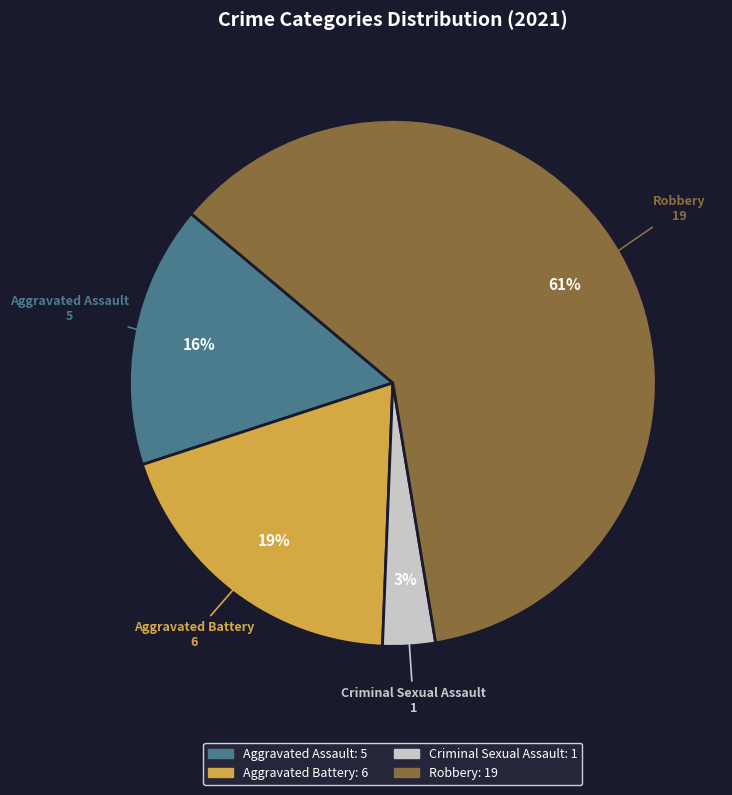

Count the number of slices in the pie.

4